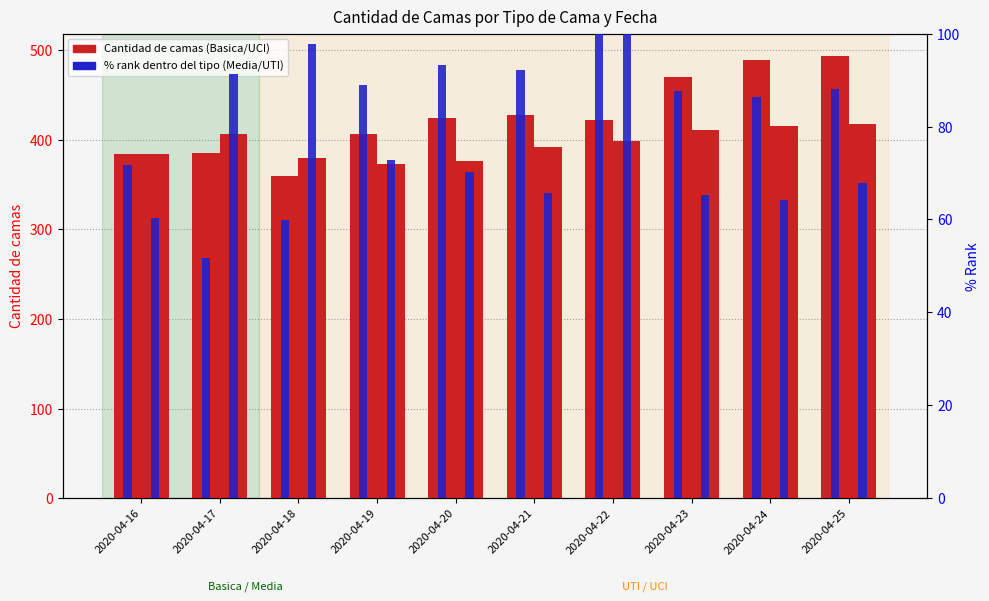

How many categories are shown in the chart?

10